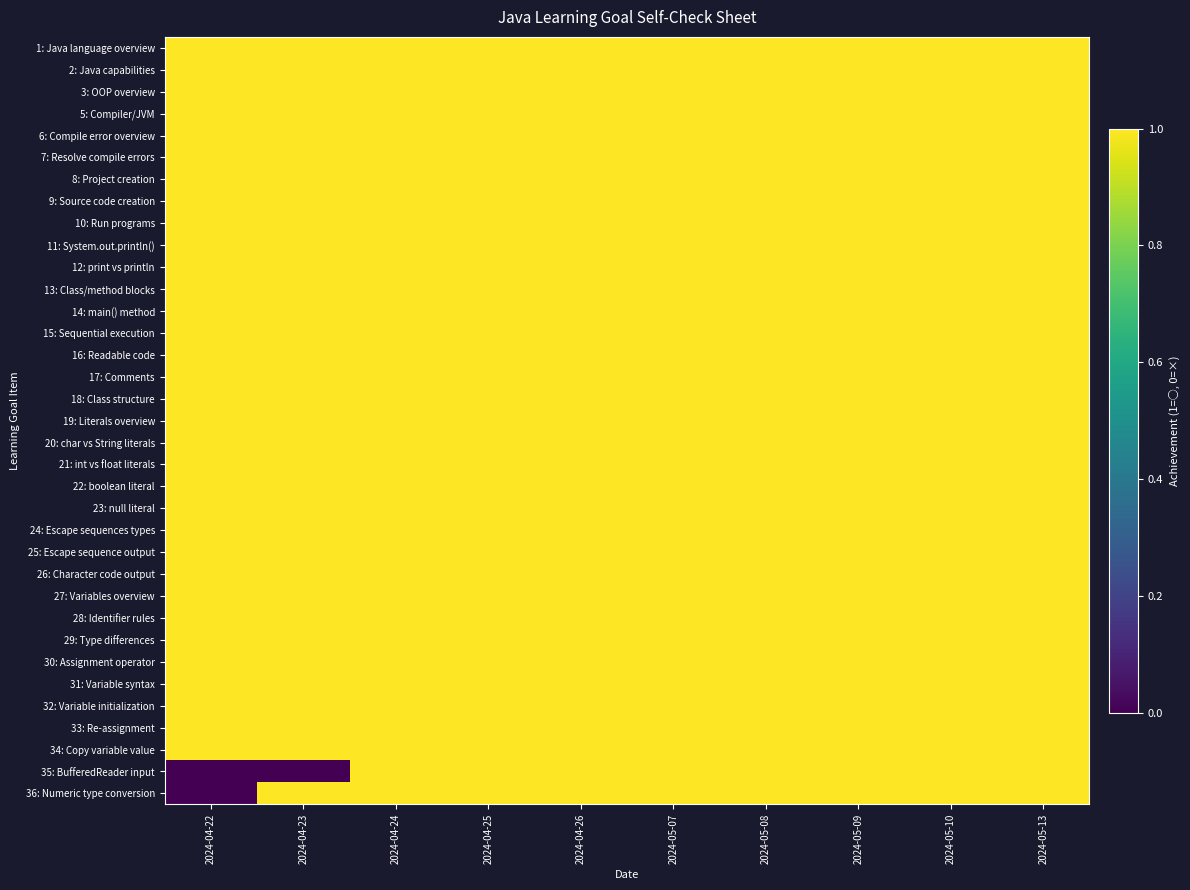

How many categories are shown in the chart?

10